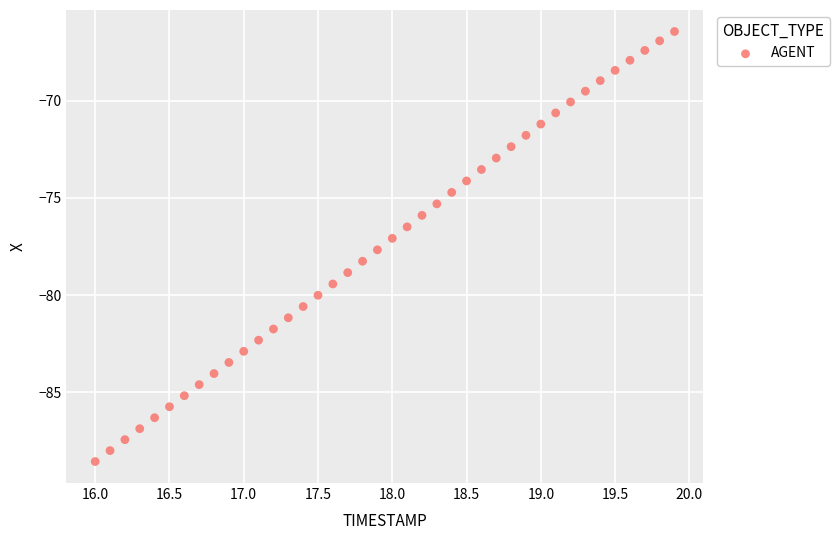

What is the range of X values (max minus min)?

3.9